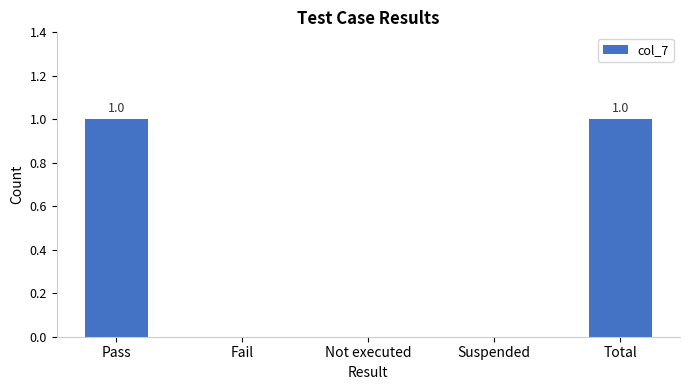

Between Total and Suspended, which is larger?

Total